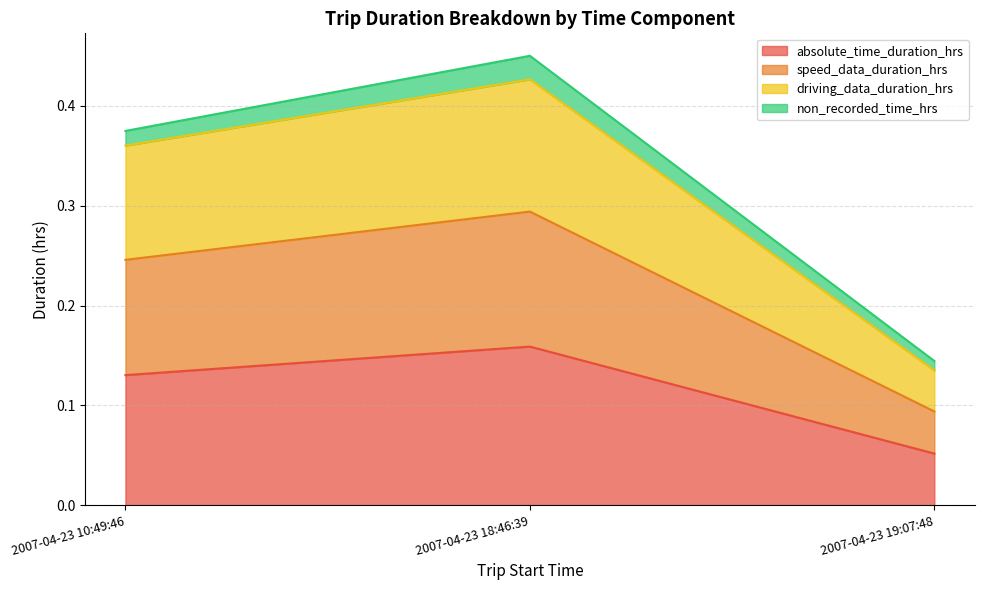

Which has a higher value, 2007-04-23 19:07:48 or 2007-04-23 10:49:46?

2007-04-23 10:49:46